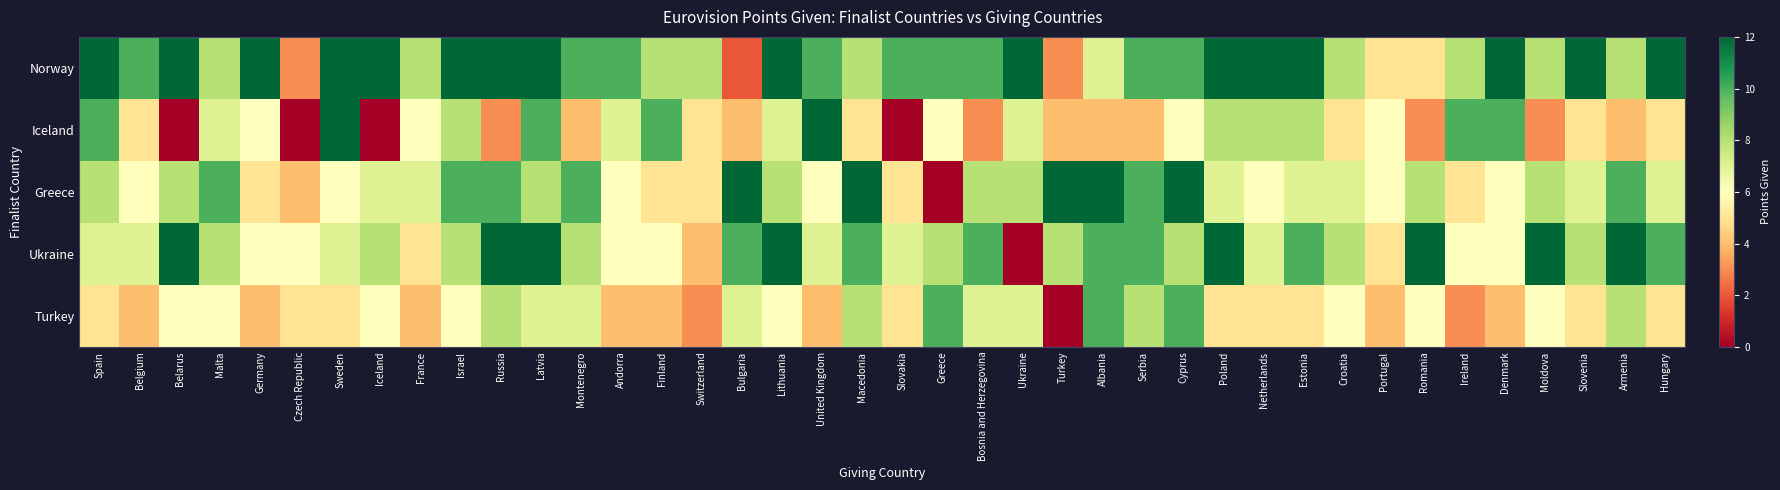

At which category is the sum across all series the highest?

Latvia